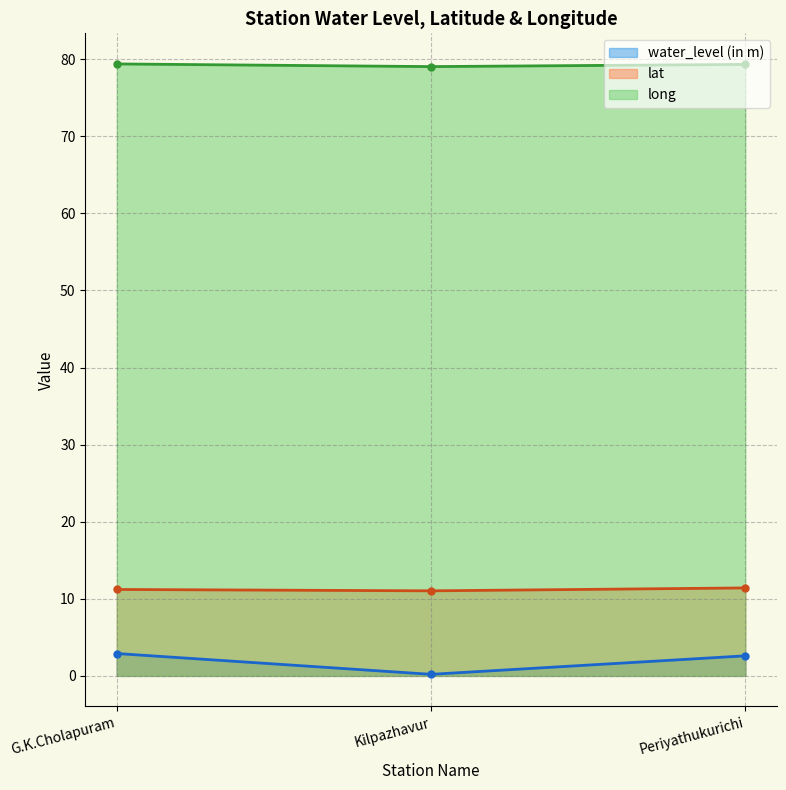

Between Periyathukurichi and Kilpazhavur, which is larger?

Periyathukurichi